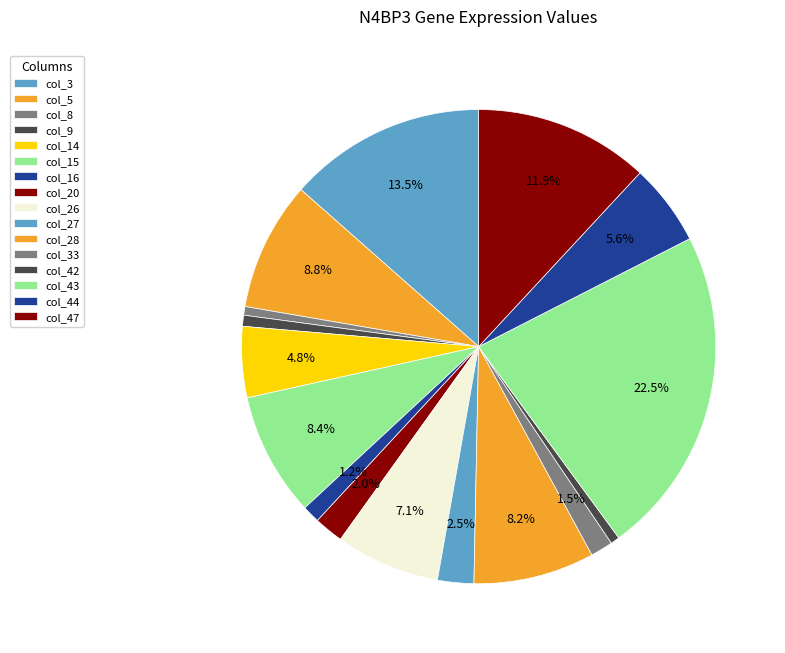

How many slices are in this pie chart?

16